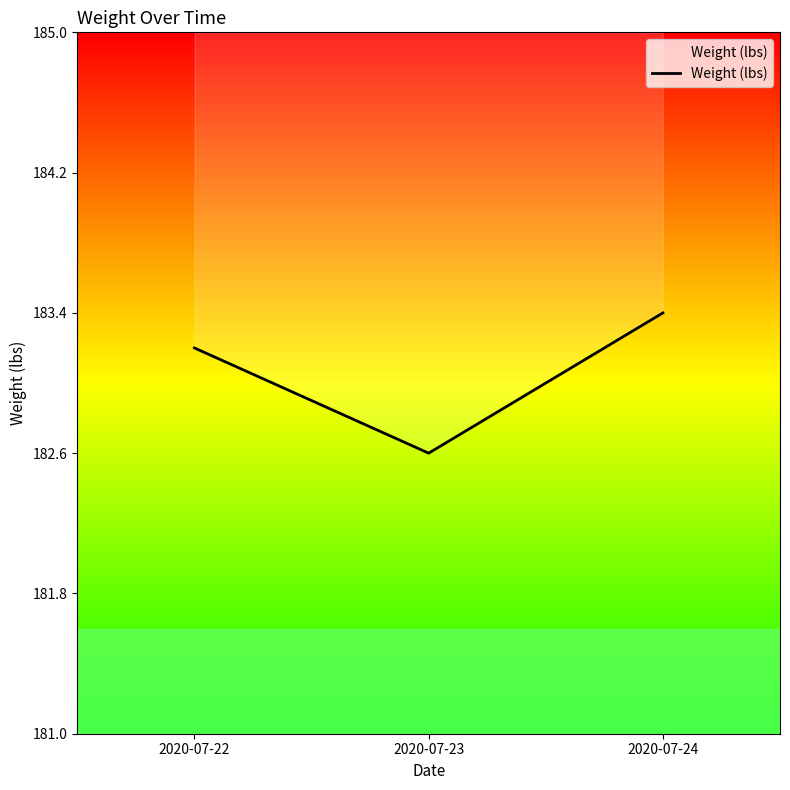

Does the chart display data point markers on the line(s)?

No